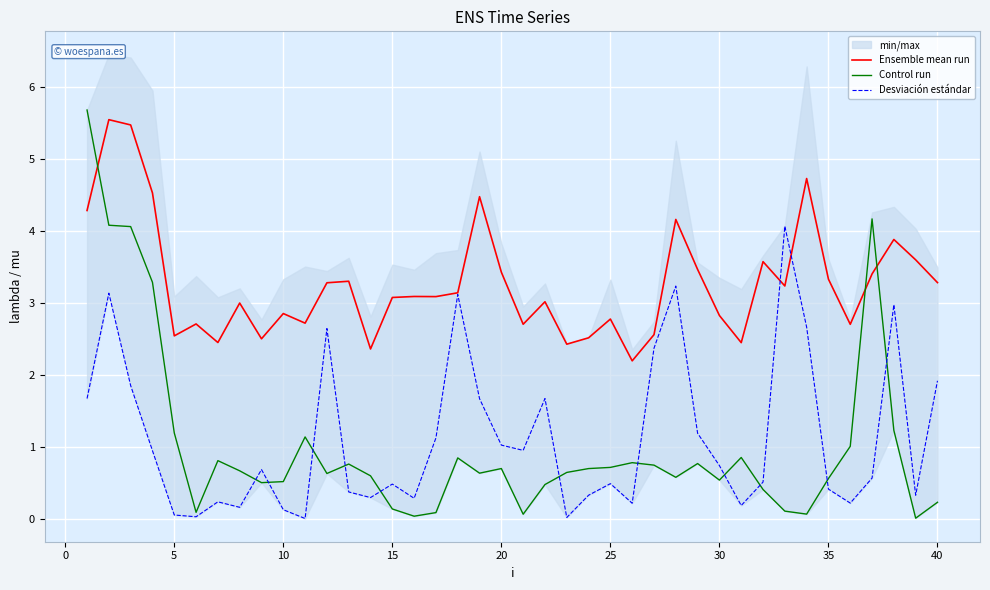

What is the value of the Ensemble mean run point at the 18th from the left?

3.1